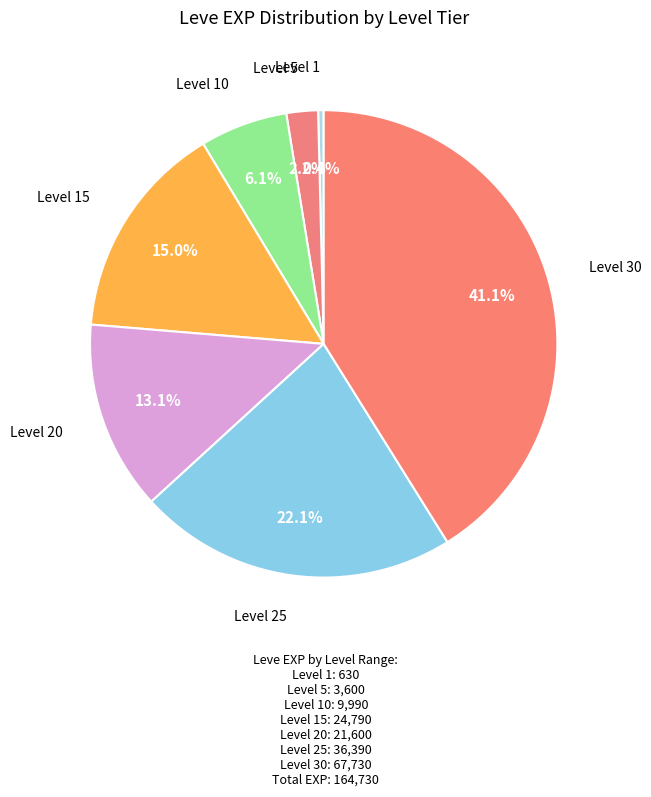

How many segments does this pie chart have?

7